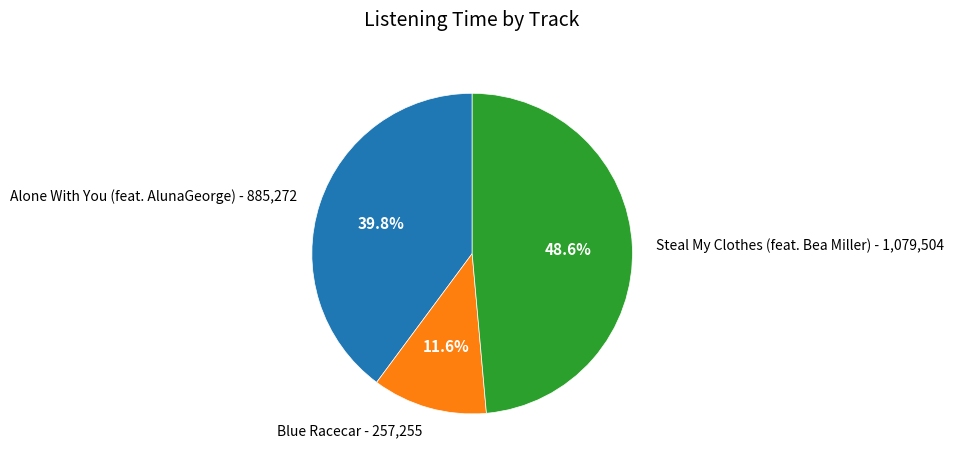

What is the largest slice in the pie chart?

Steal My Clothes (feat. Bea Miller)